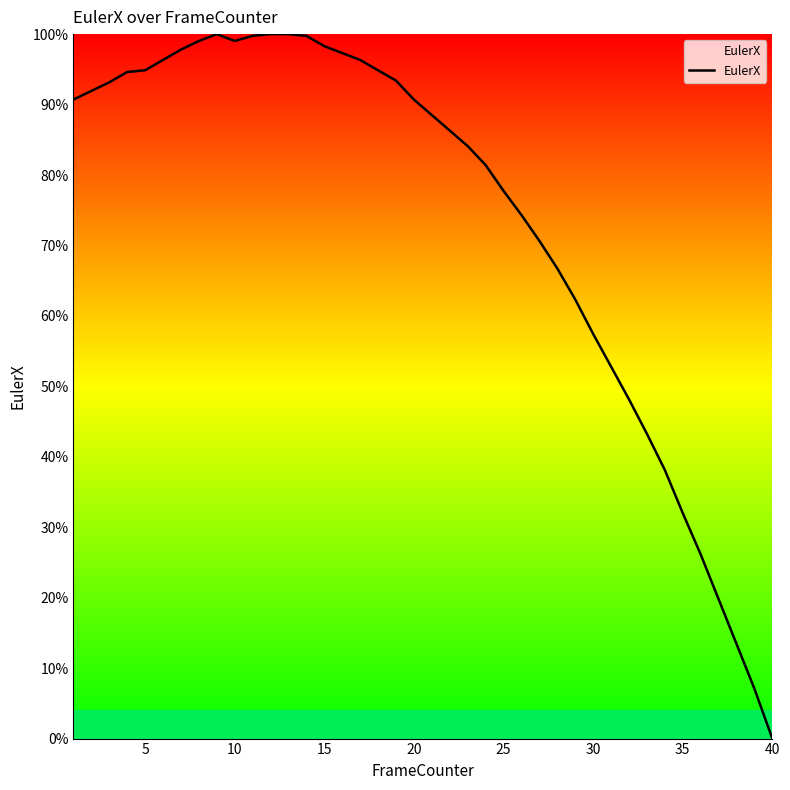

What is the greatest value displayed?

100.0